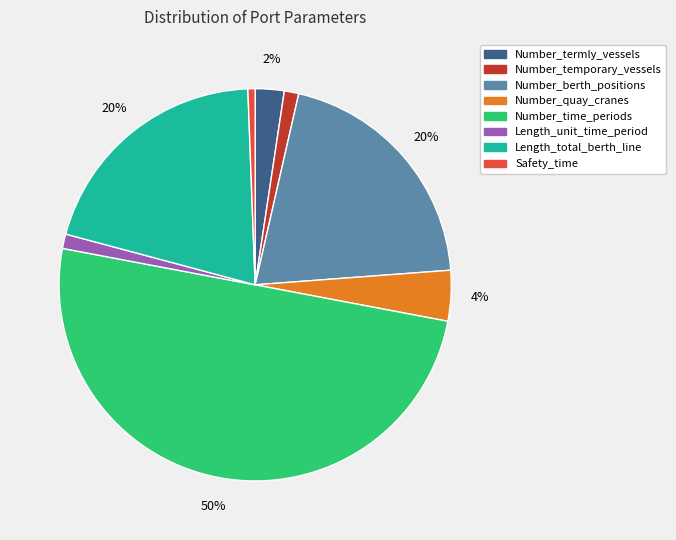

Combined, do Number_quay_cranes and Number_berth_positions account for over 50%?

No